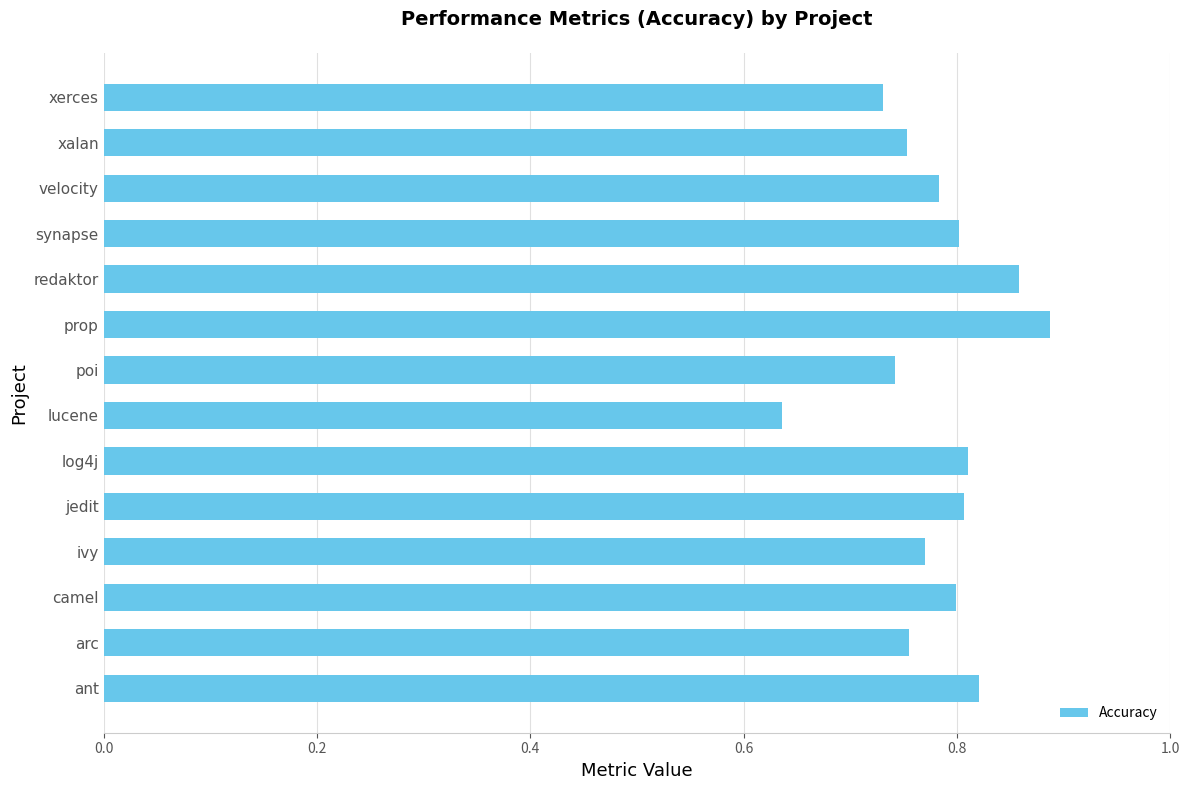

At which category does the chart reach its minimum across all series?

lucene